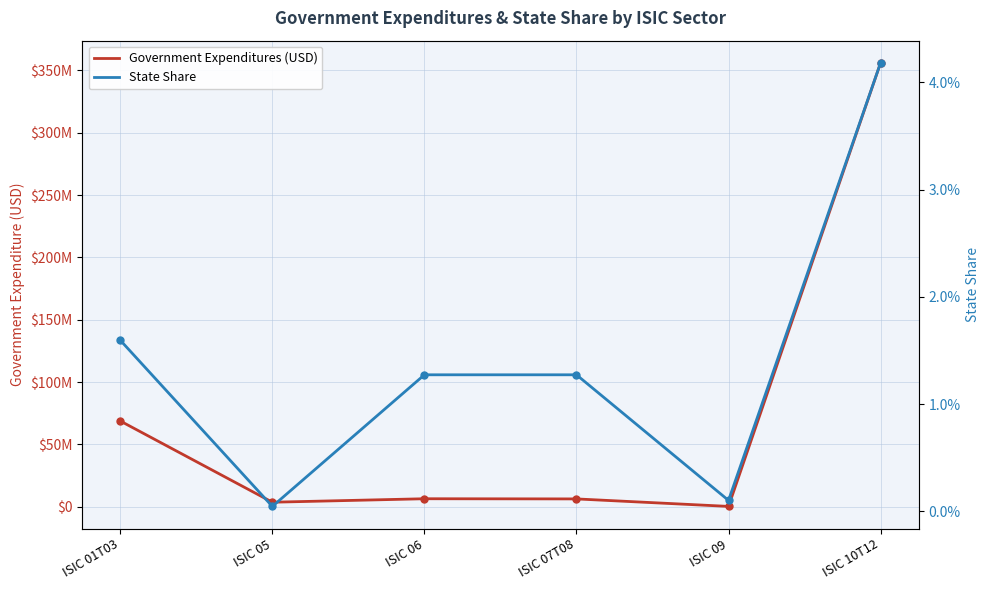

What are all the series names shown in the legend?

Government Expenditures (USD), State Share